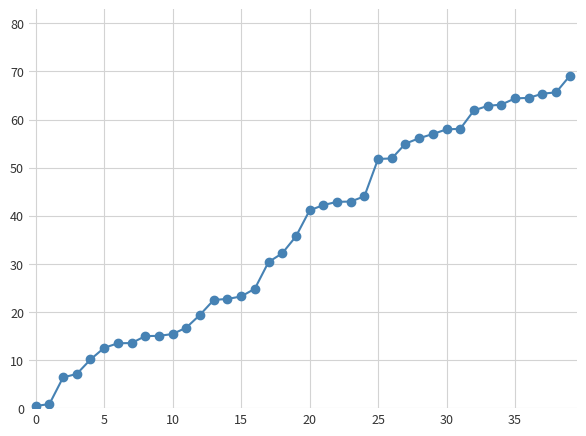

What is the greatest value displayed?

69.1